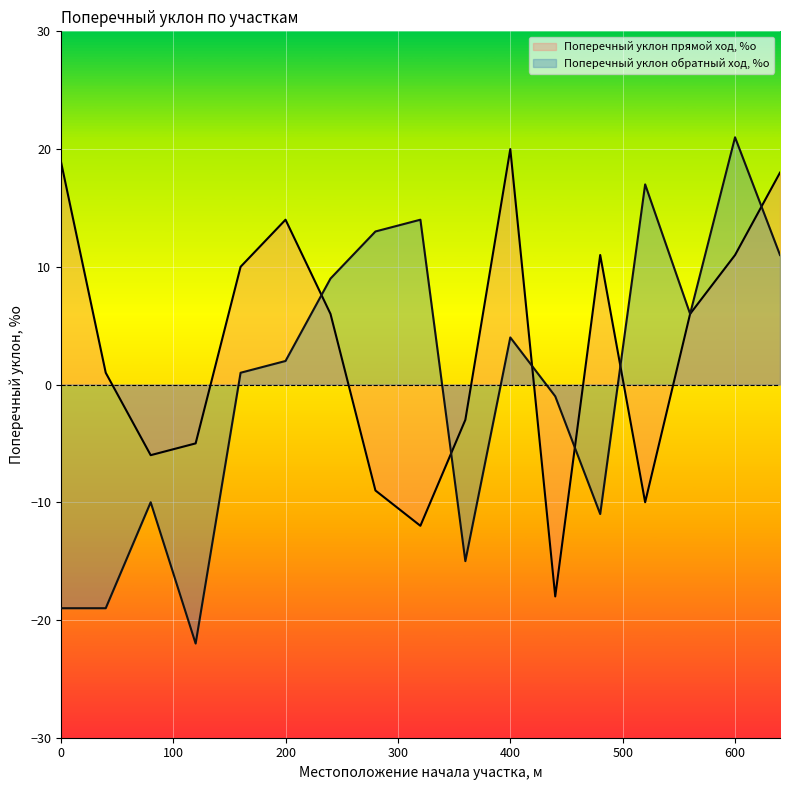

What is the lowest value of the Поперечный уклон обратный ход, %о series?

-22